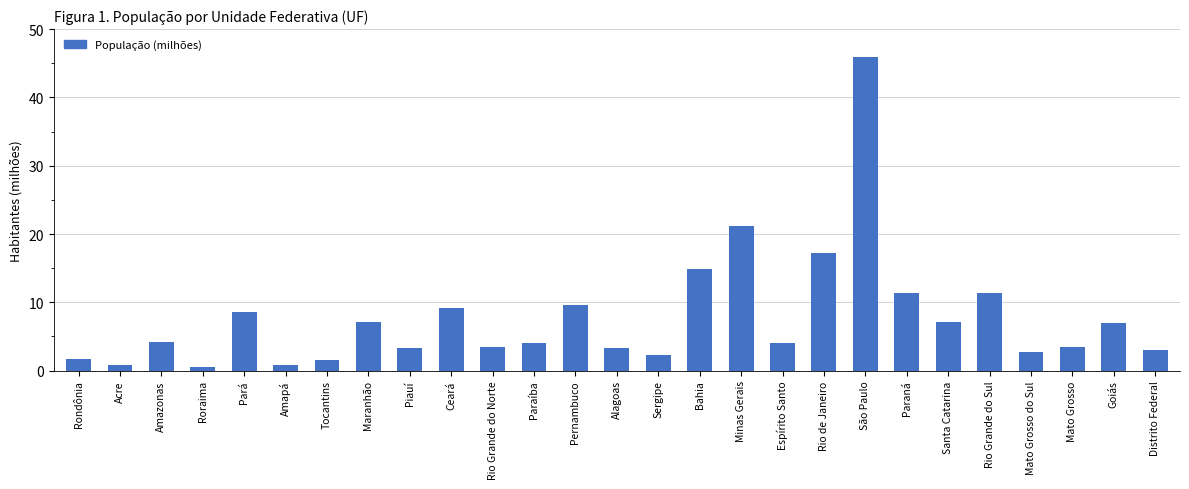

Which category has the highest value across all series?

São Paulo